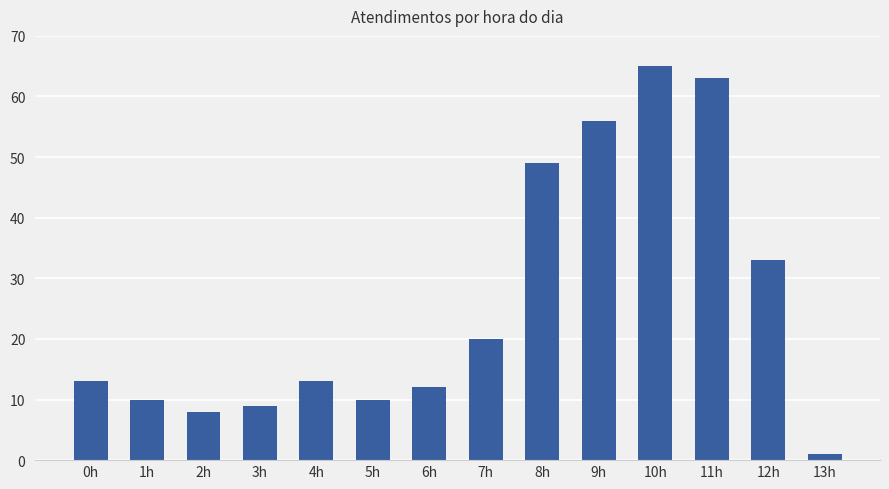

Which has a higher value, 6h or 12h?

12h